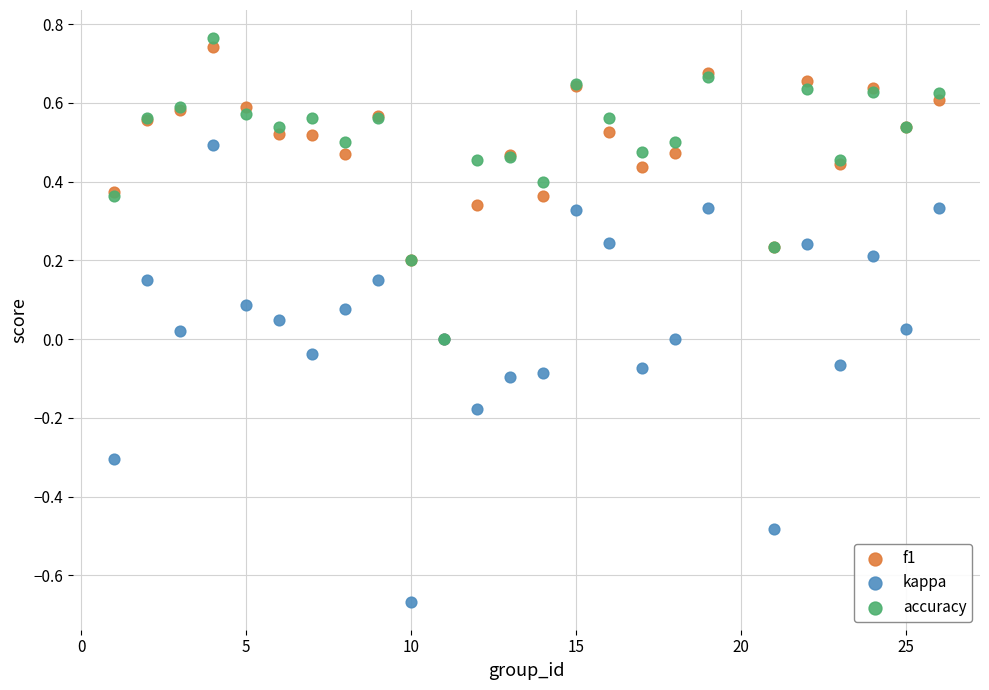

What are all the series names shown in the legend?

f1, kappa, accuracy